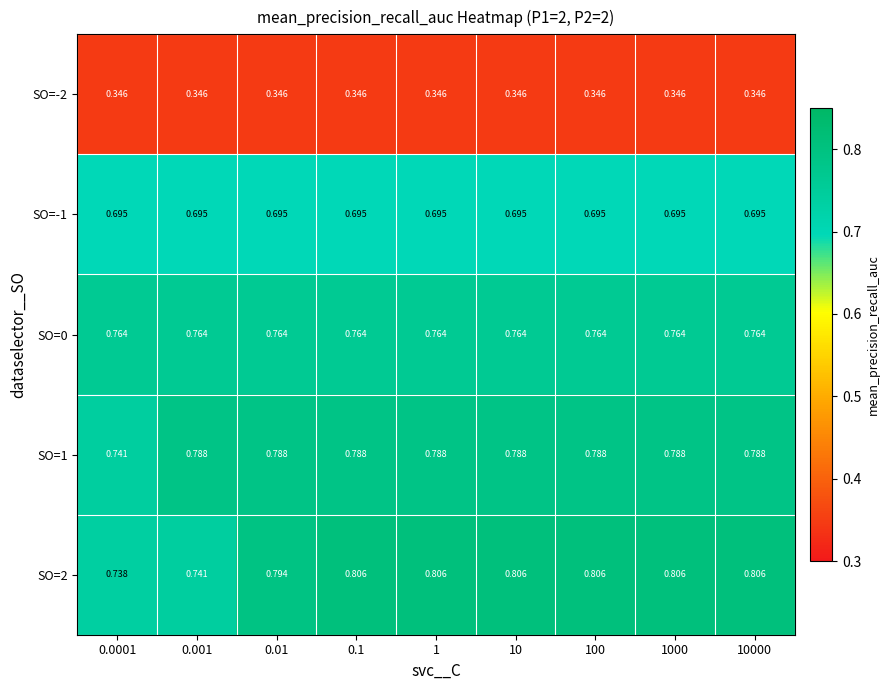

Is the value of SO=2 at 10000 greater than the value of SO=1 at 1000?

Yes